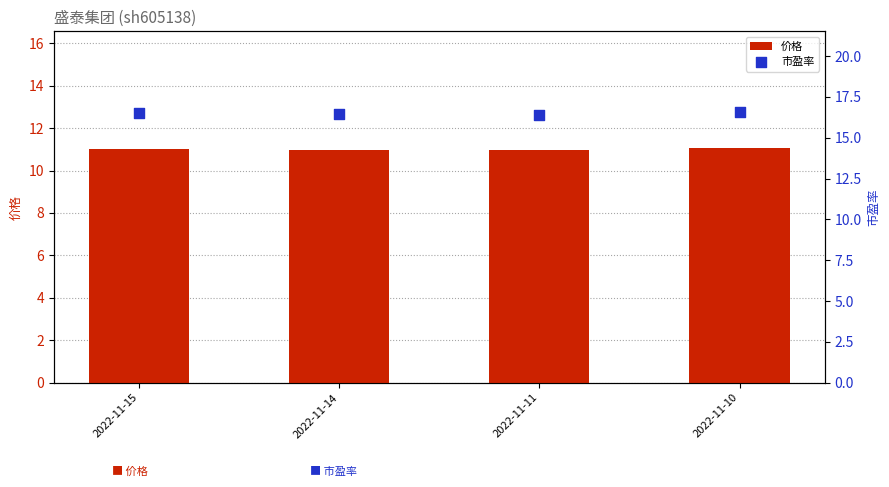

What are all the series names shown in the legend?

价格, 市盈率